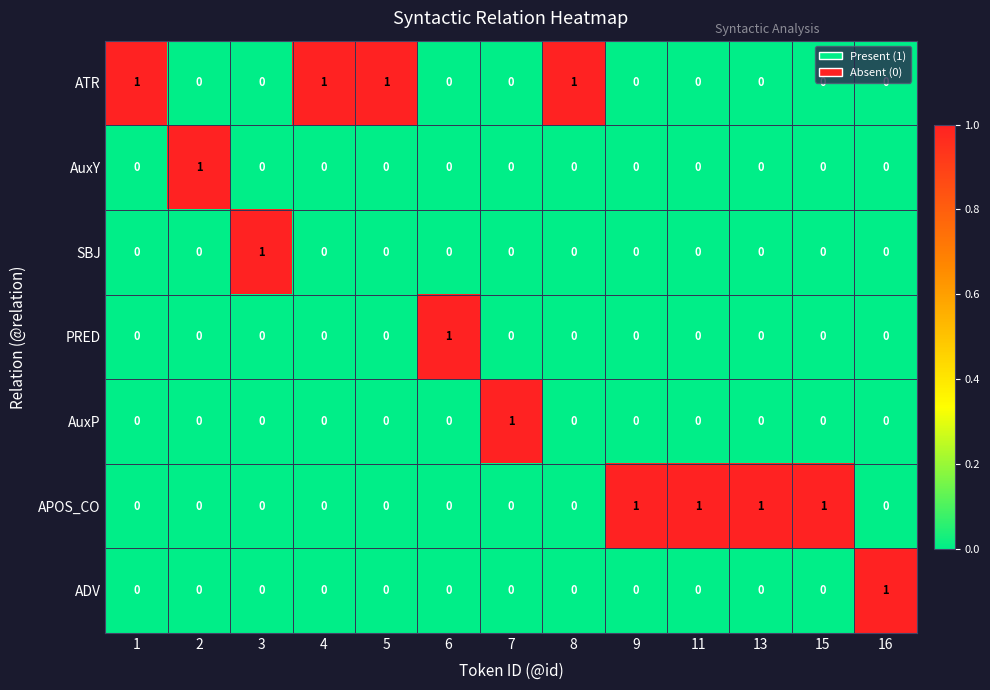

How many AuxP values are between 0 and 1?

13